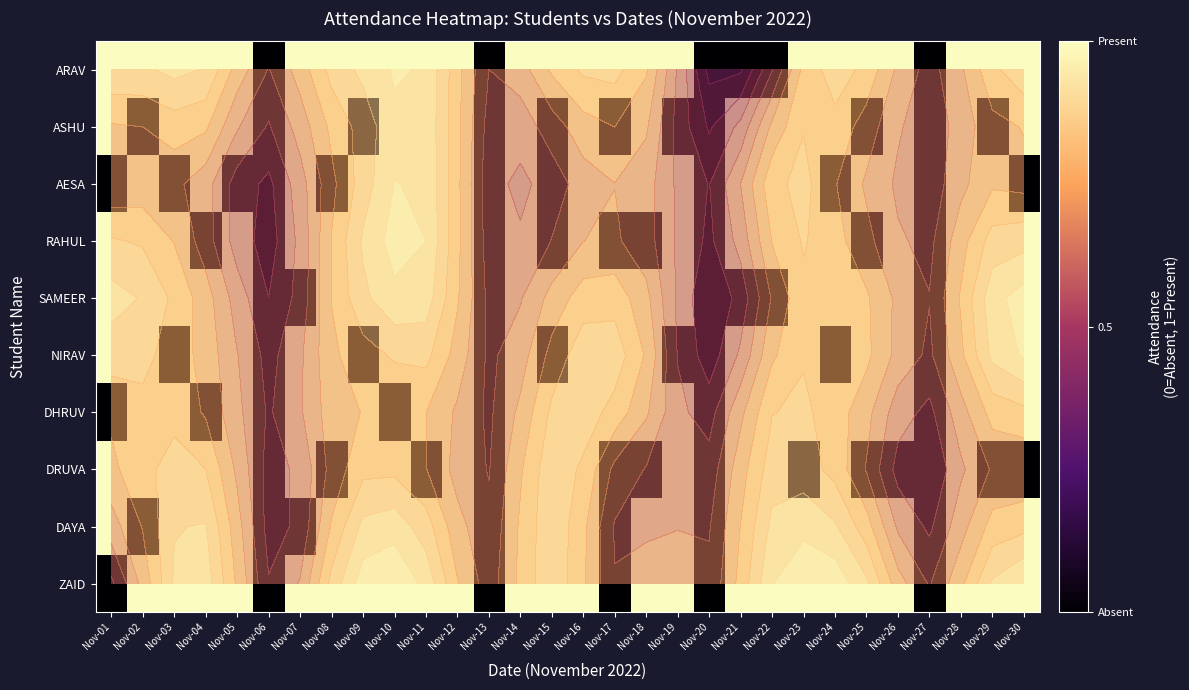

What is the sum of the DRUVA values at Nov-09 and Nov-12?

2